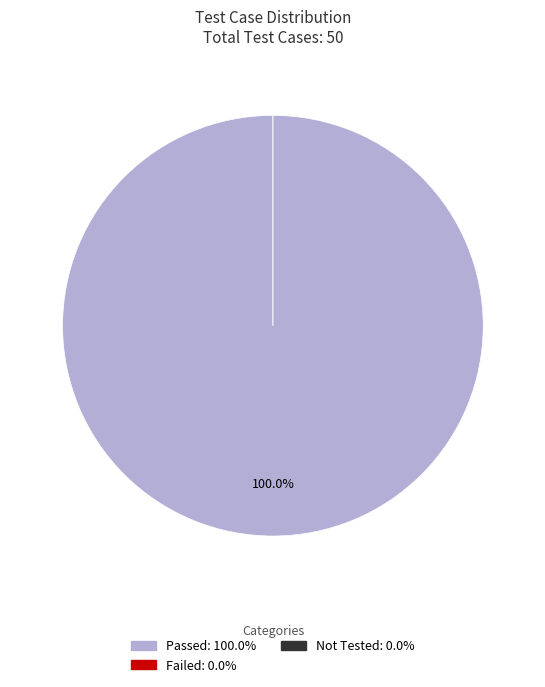

What is the smallest slice in the pie chart?

Failed